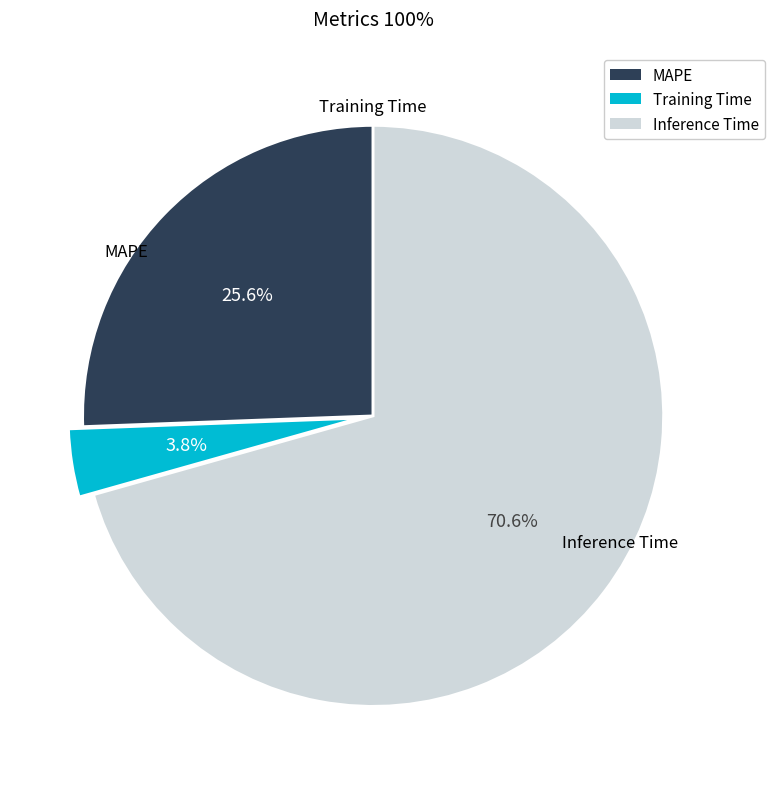

The Inference Time slice represents 71% of the pie. True or false?

True